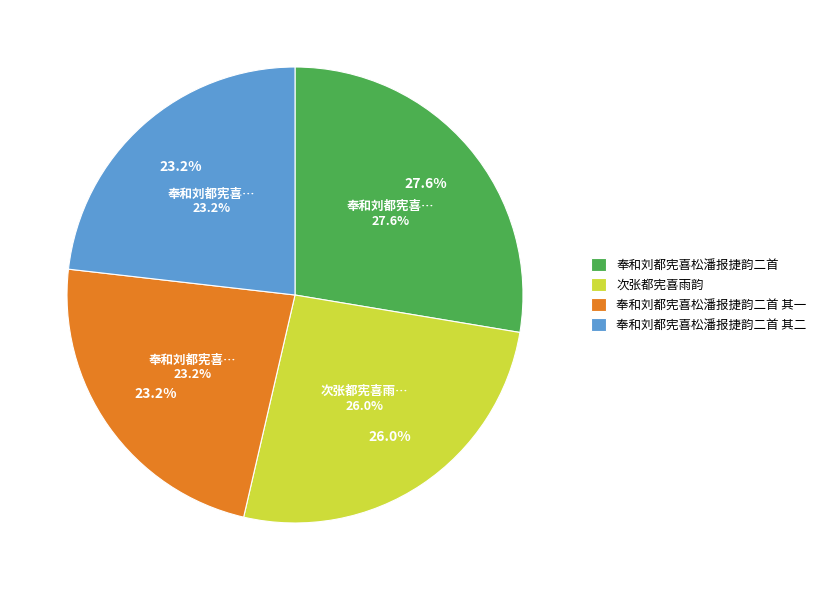

Is it true that 次张都宪喜雨韵 is 26% of the pie?

True